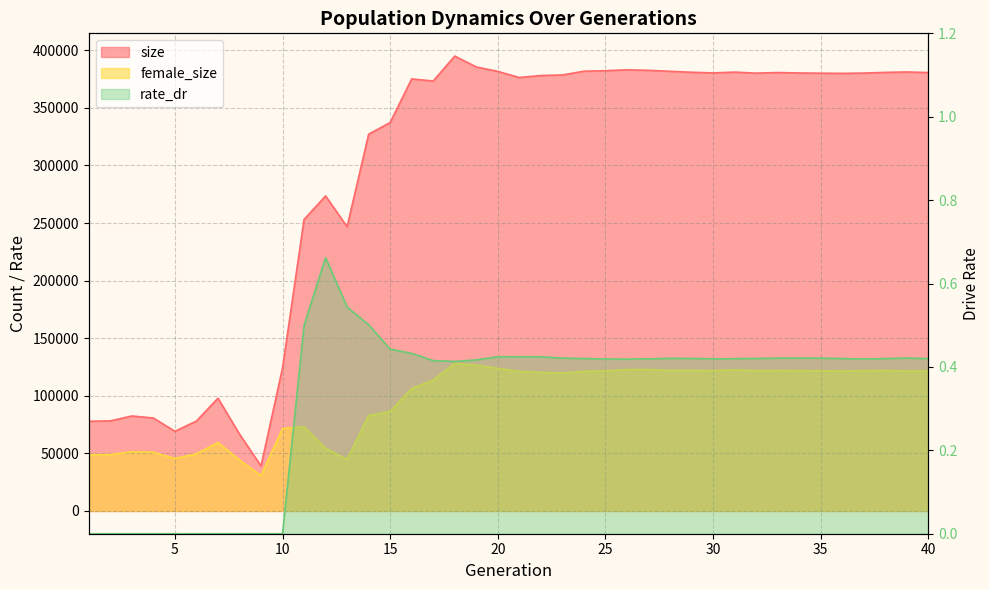

At which category is the sum across all series the highest?

18